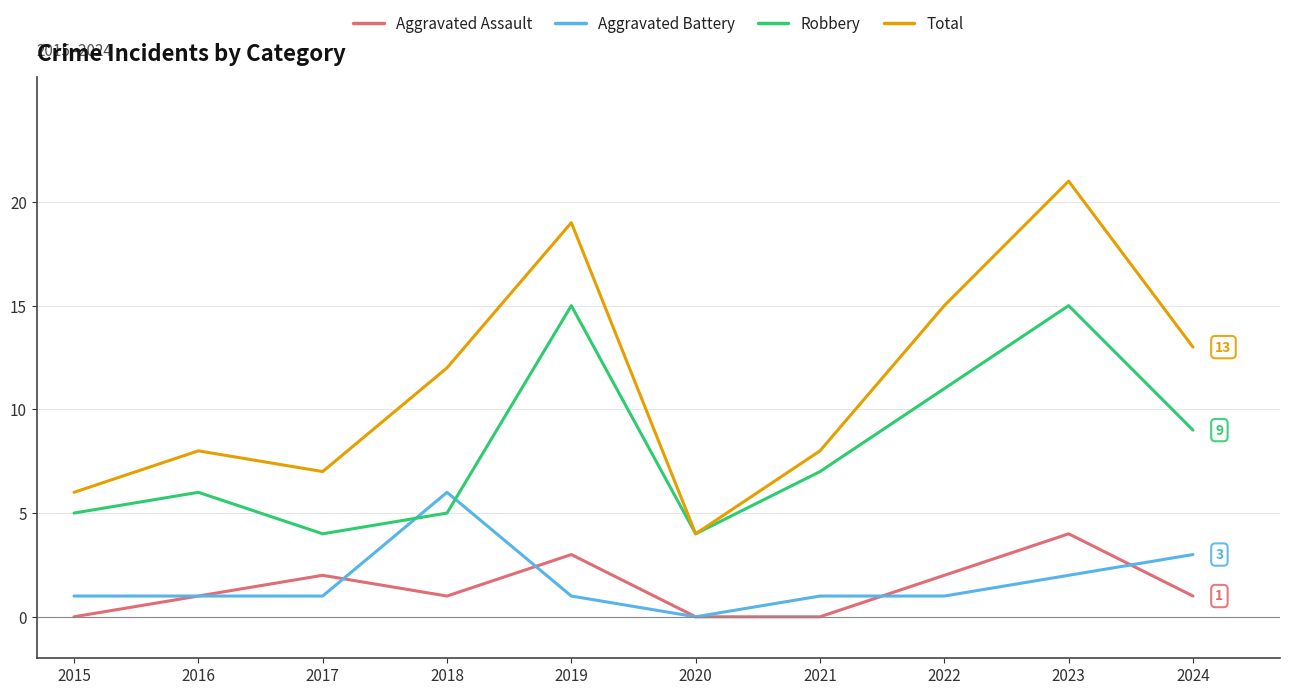

What value does the Aggravated Battery series have at 2024?

3